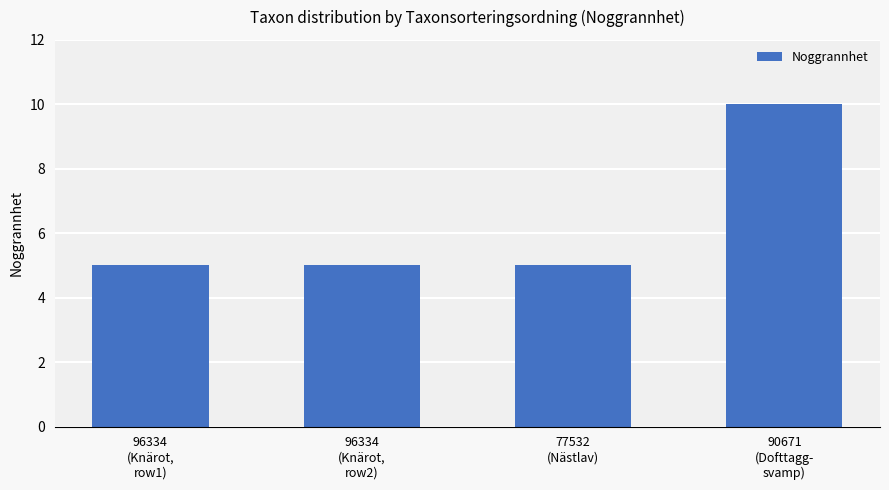

What is the average value?

6